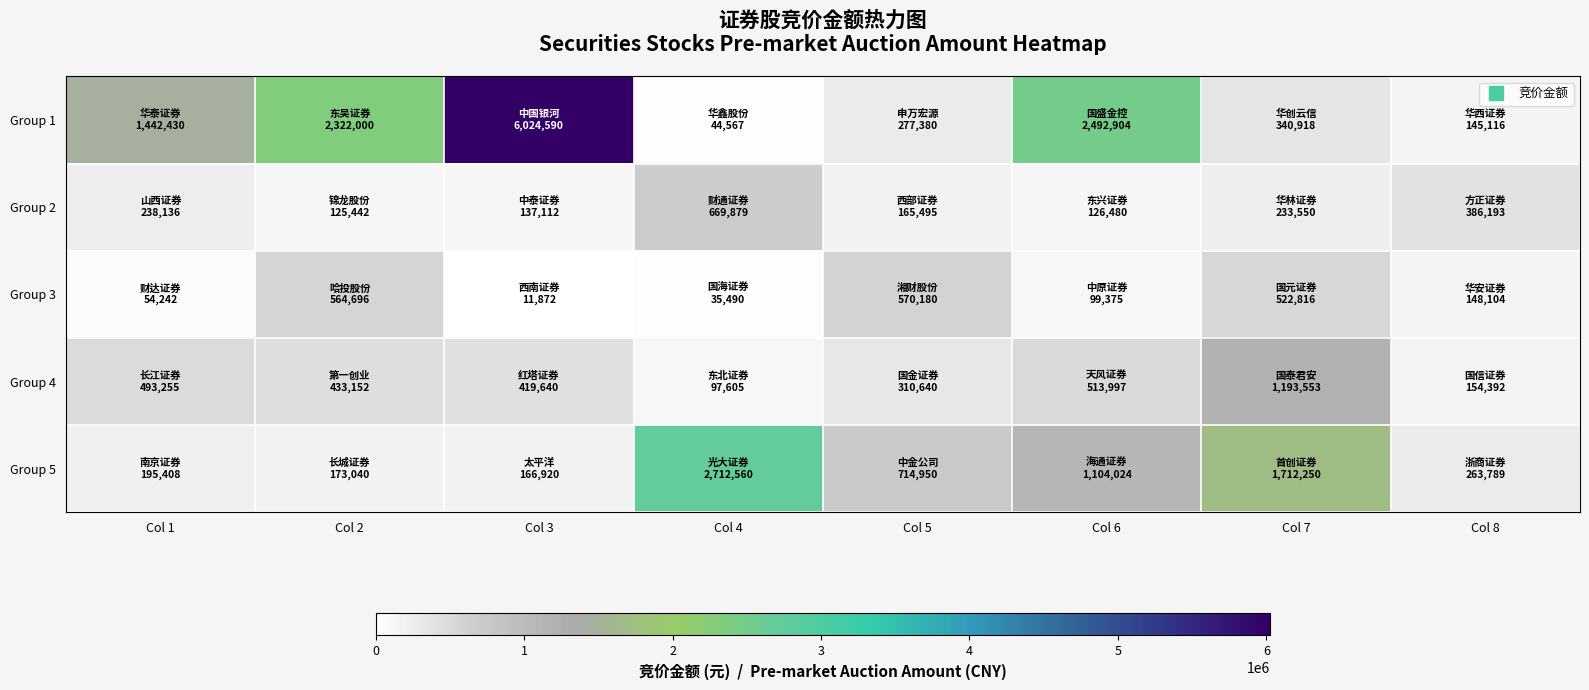

What is the difference between the highest and lowest values at Col 8?

241077